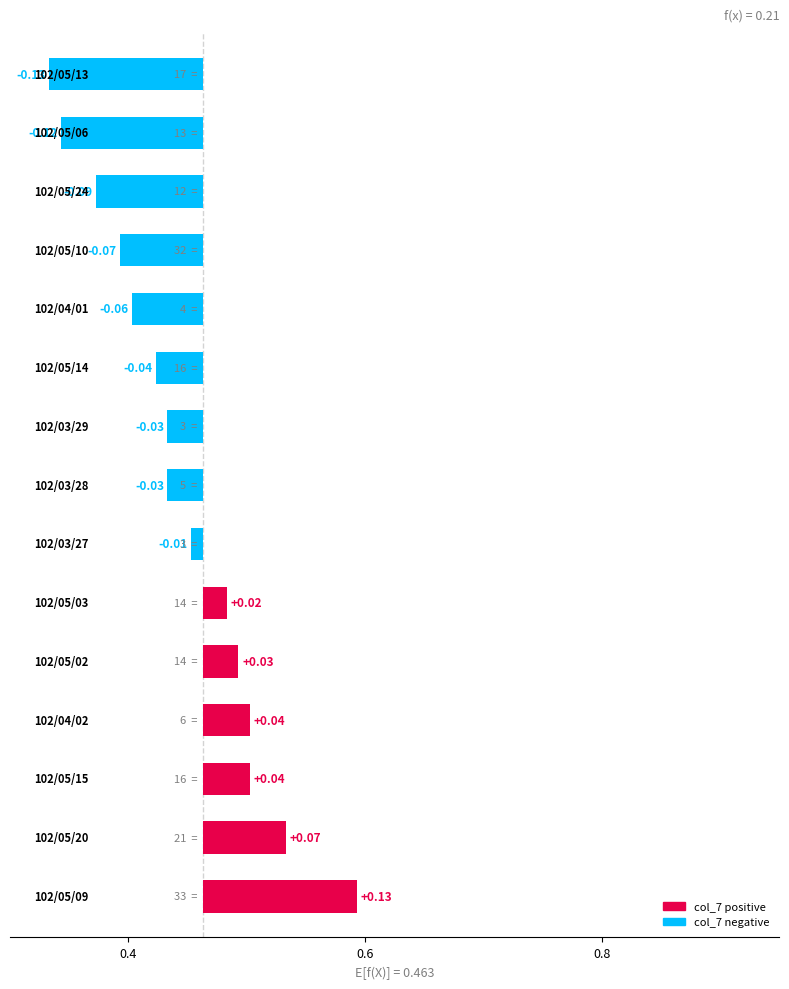

How many distinct data groups are displayed?

1